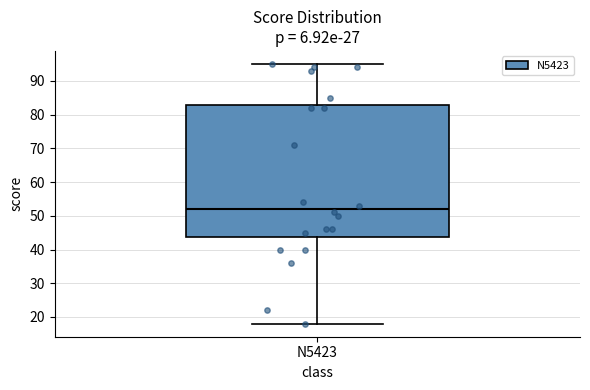

Where does the median line of the box for N5423 sit on the y-axis? The values are not printed on the chart, so give them approximately, as read against the axis.

52